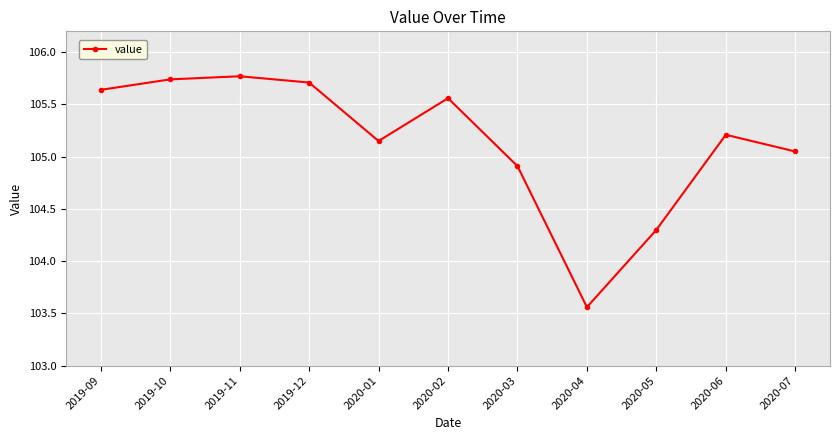

Between 2019-10 and 2020-07, which is larger?

2019-10